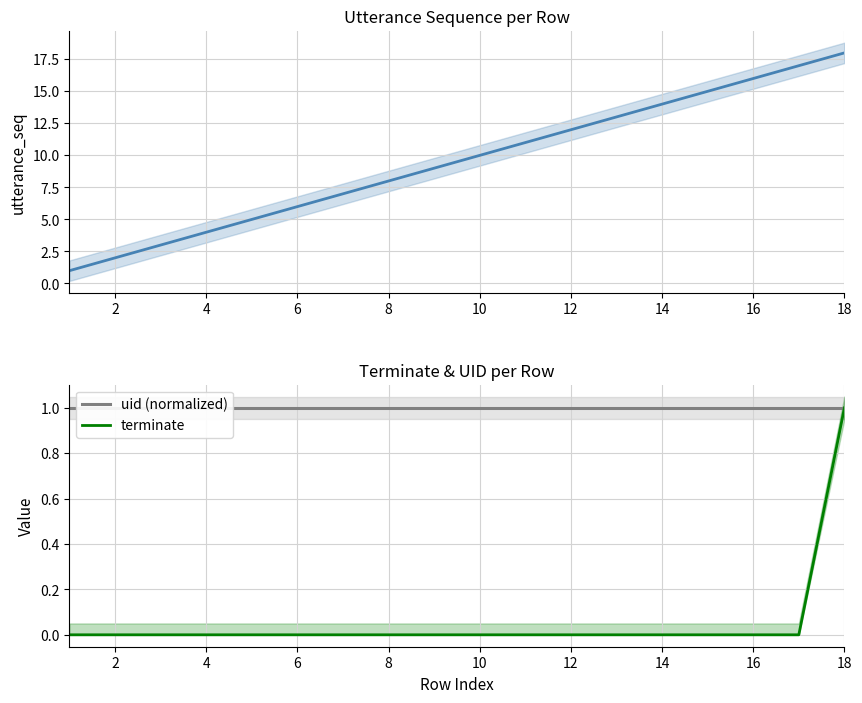

The value of terminate at 14 is 0. True or false?

True